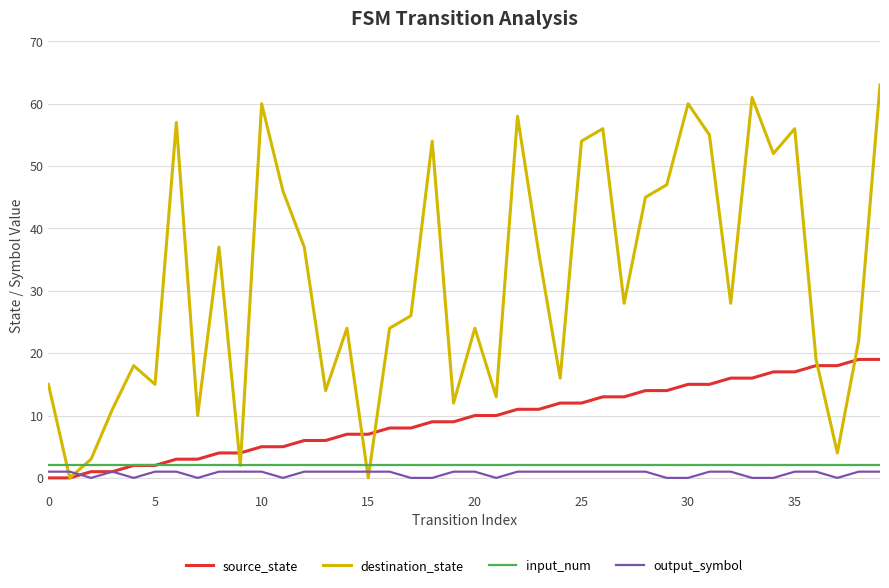

Reading right to left, list all the values displayed in this chart.

source_state: 19	19	18	18	17	17	16	16	15	15	14	14	13	13	12	12	11	11	10	10	9	9	8	8	7	7	6	6	5	5	4	4	3	3	2	2	1	1	0	0
destination_state: 63	22	4	19	56	52	61	28	55	60	47	45	28	56	54	16	36	58	13	24	12	54	26	24	0	24	14	37	46	60	2	37	10	57	15	18	11	3	0	15
input_num: 2	2	2	2	2	2	2	2	2	2	2	2	2	2	2	2	2	2	2	2	2	2	2	2	2	2	2	2	2	2	2	2	2	2	2	2	2	2	2	2
output_symbol: 1	1	0	1	1	0	0	1	1	0	0	1	1	1	1	1	1	1	0	1	1	0	0	1	1	1	1	1	0	1	1	1	0	1	1	0	1	0	1	1